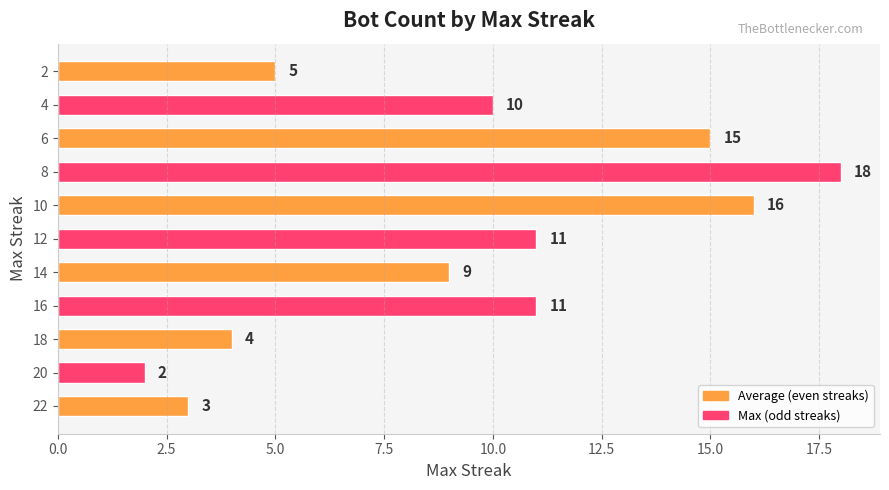

Where is the data nearest to the value 10?

4